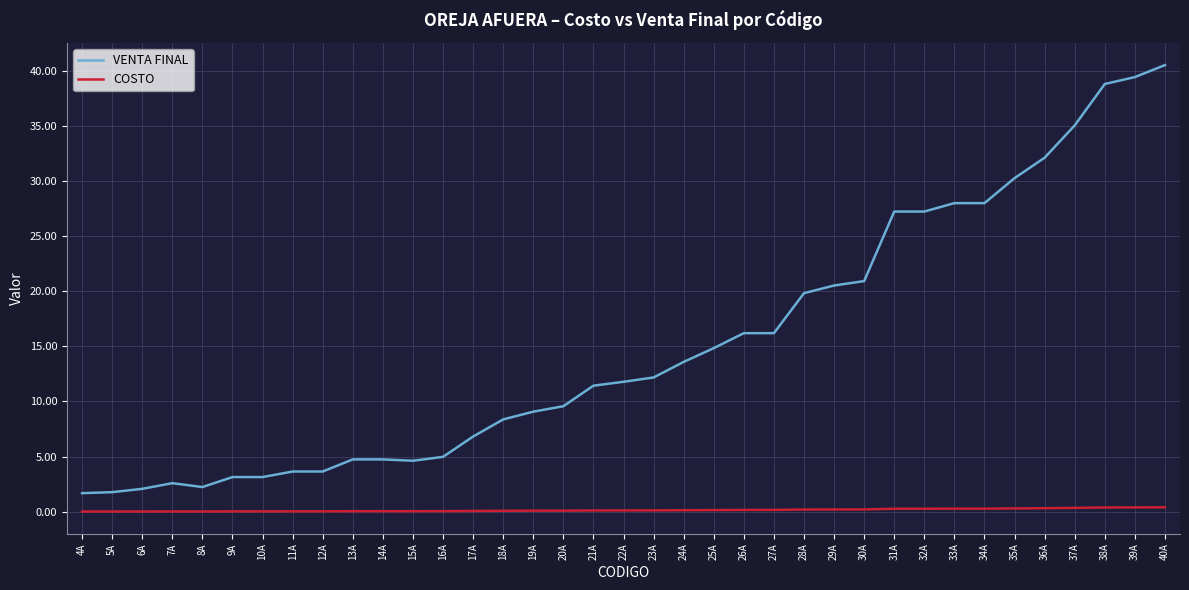

List the series in order of their overall mean, highest first.

VENTA FINAL, COSTO